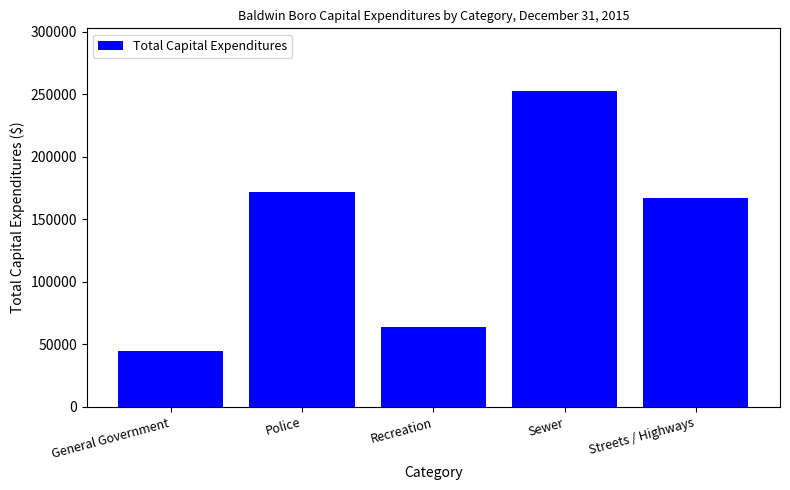

How many categories are shown in the chart?

5